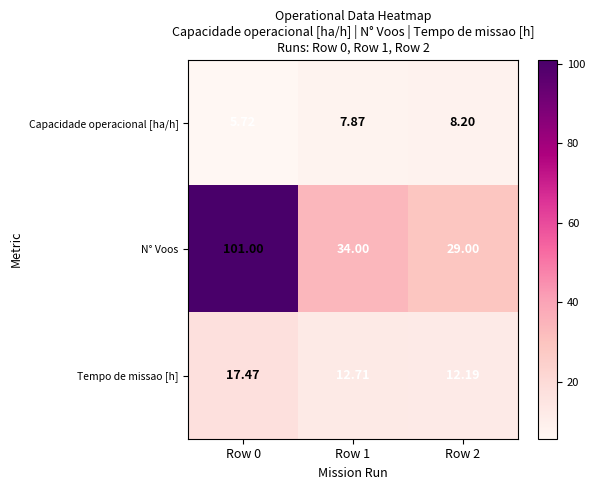

What is the total value across all series at Row 1?

54.6